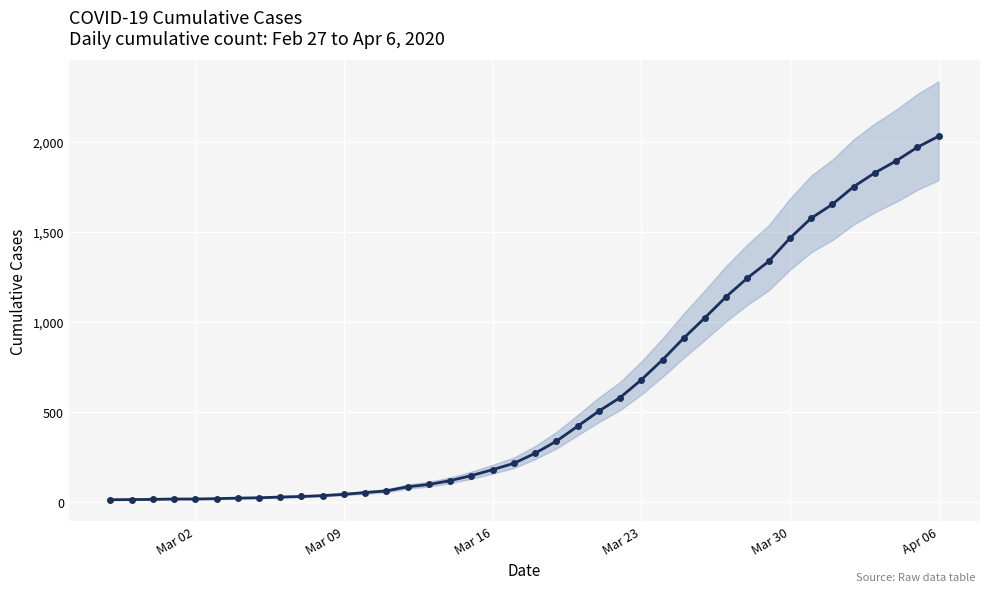

True or false: there are more than 2 points higher than both neighbors.

False